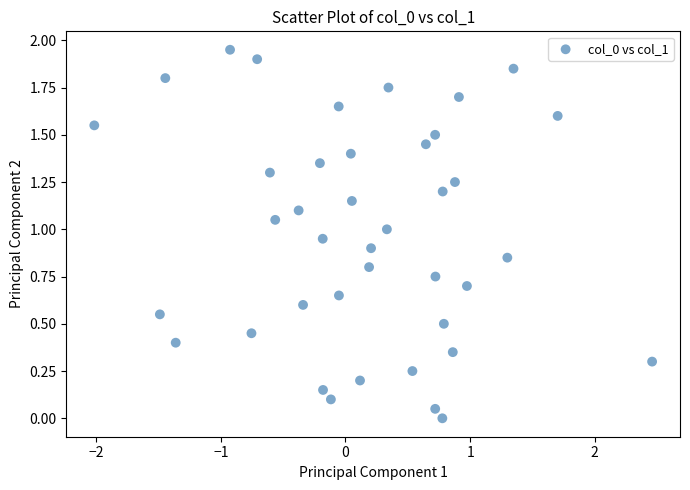

What is the range of X values (max minus min)?

4.5